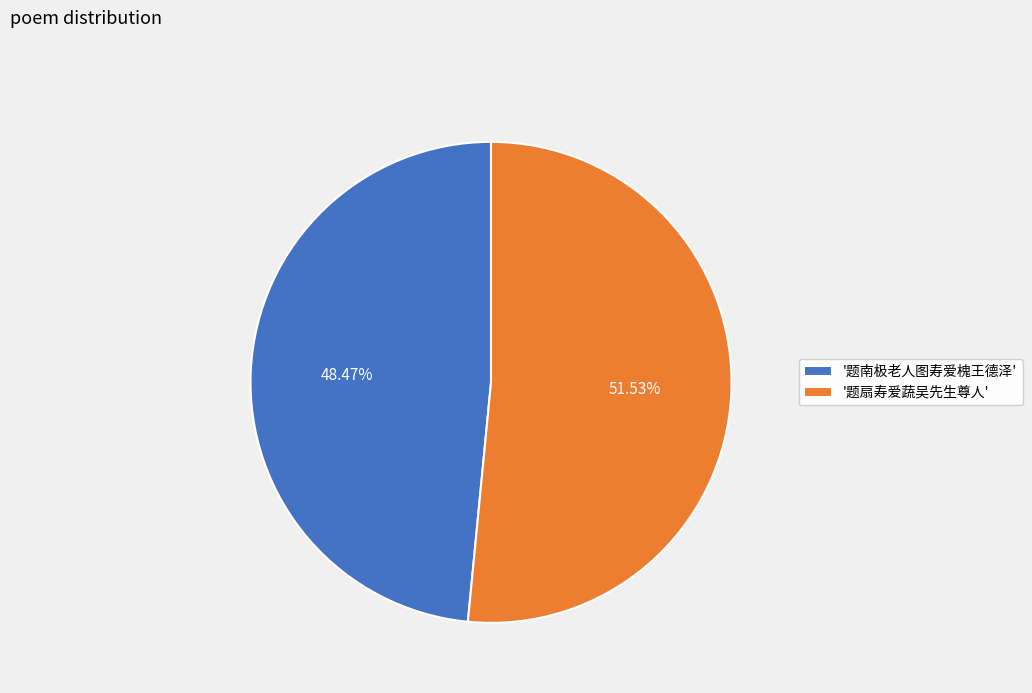

Do '题南极老人图寿爱槐王德泽' and '题扇寿爱蔬吴先生尊人' together represent more than half of the pie?

Yes